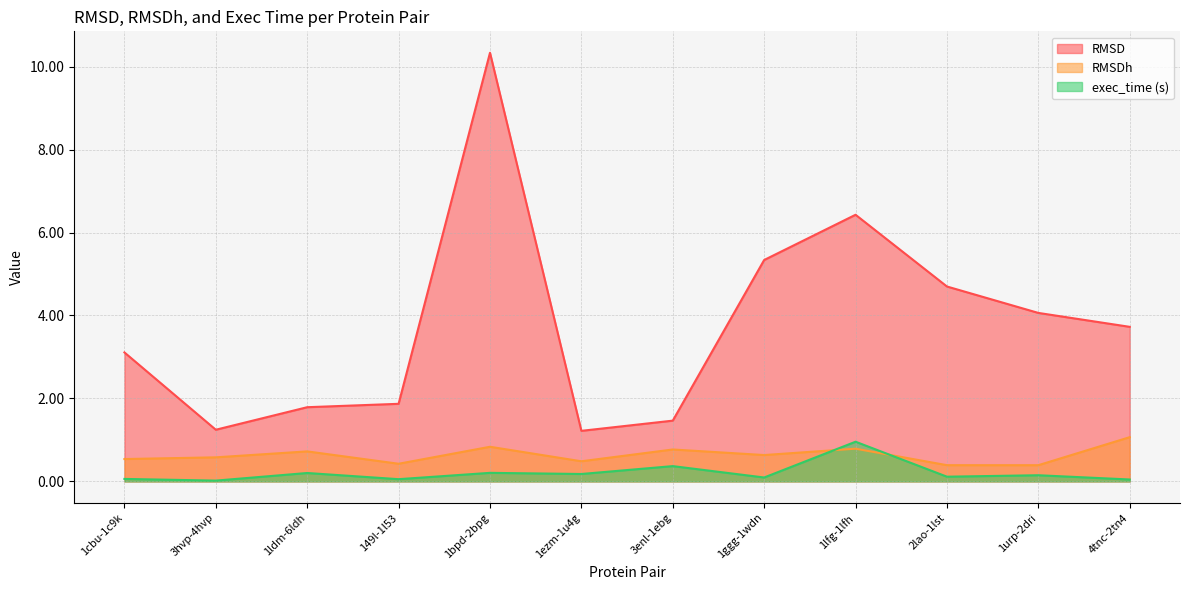

Between 3hvp-4hvp and 1lfg-1lfh, which is larger?

1lfg-1lfh